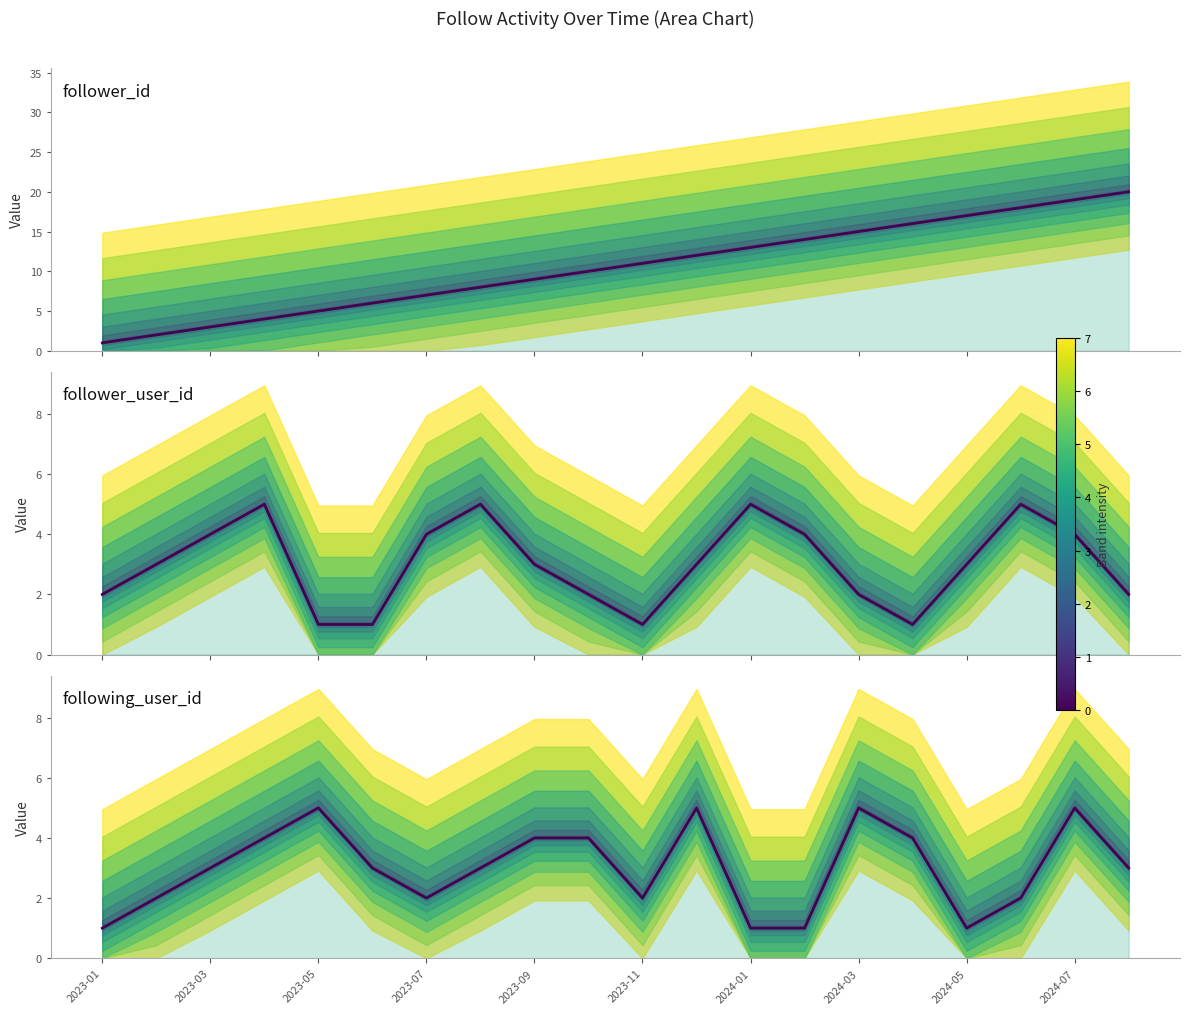

After their last crossing, which series has the higher values: follower_user_id or following_user_id?

following_user_id